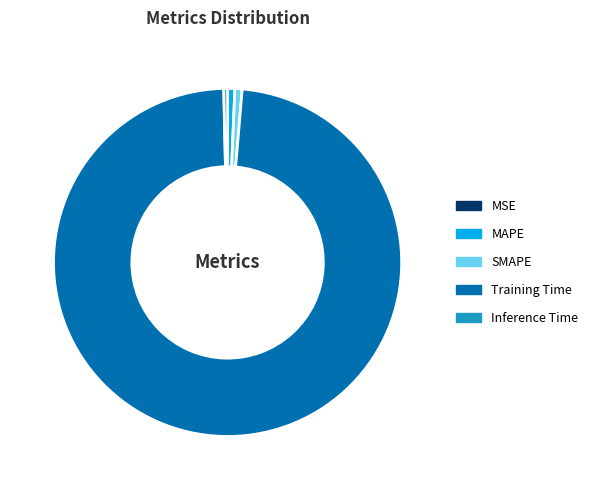

True or false: Inference Time accounts for 0% of the total.

True